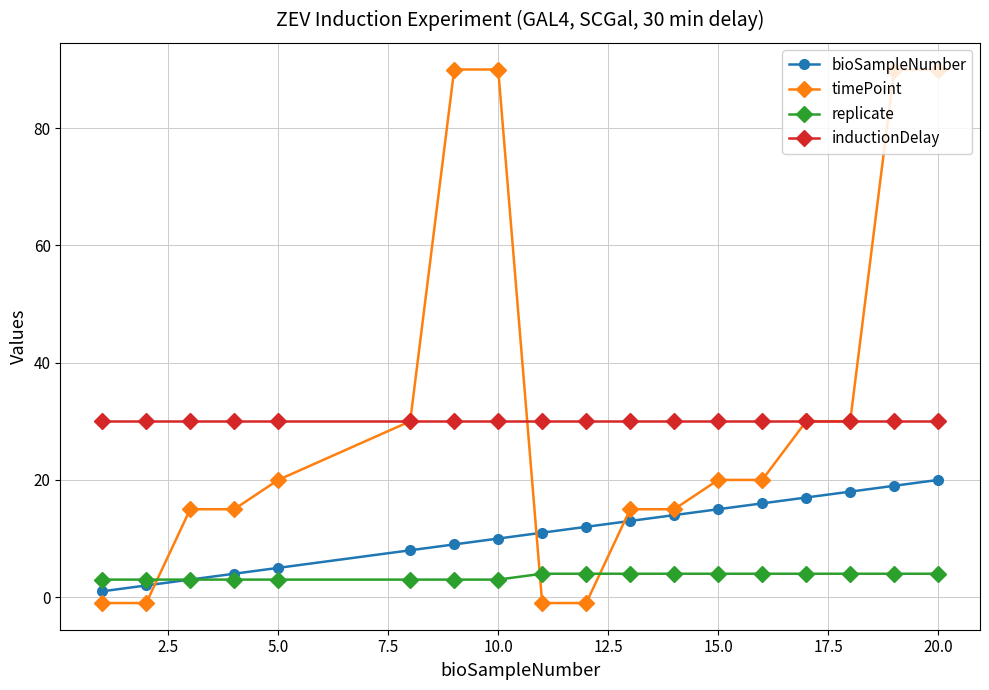

Does the chart display data point markers on the line(s)?

Yes